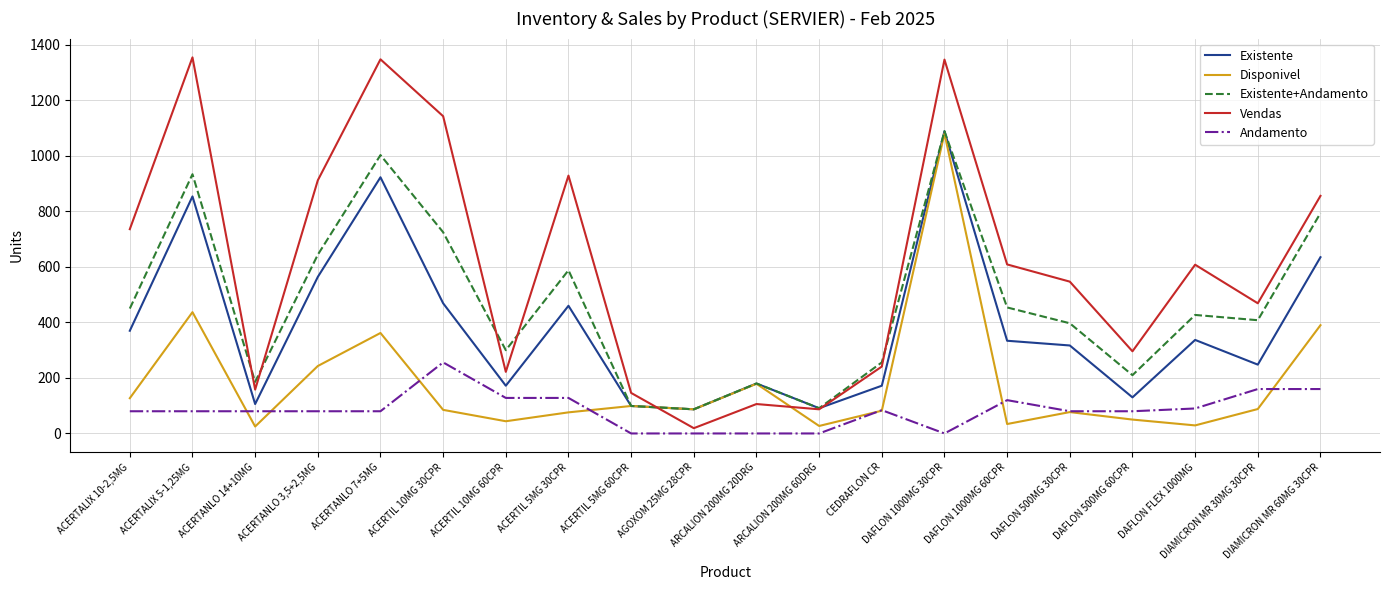

How many values in the Andamento series are below 80?

5